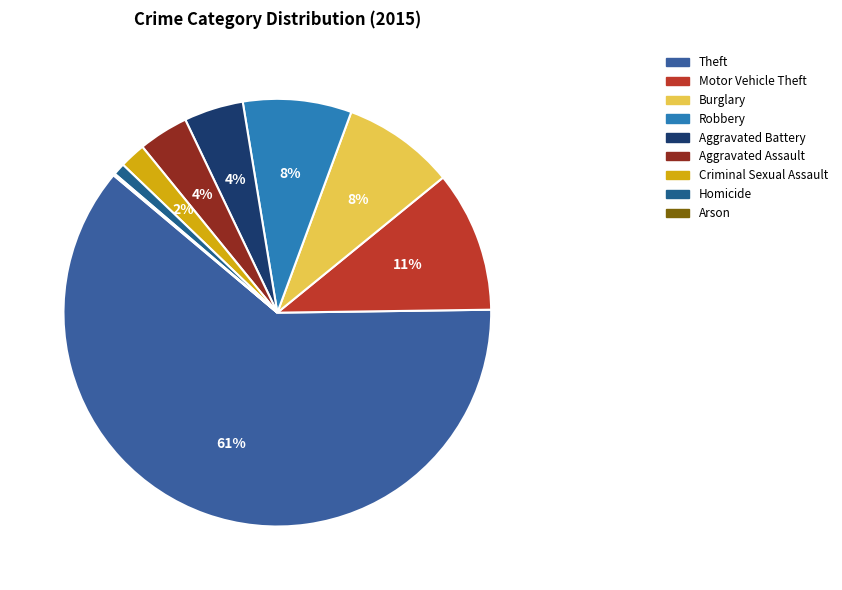

To the nearest percent, what percentage of the pie is Motor Vehicle Theft?

11%